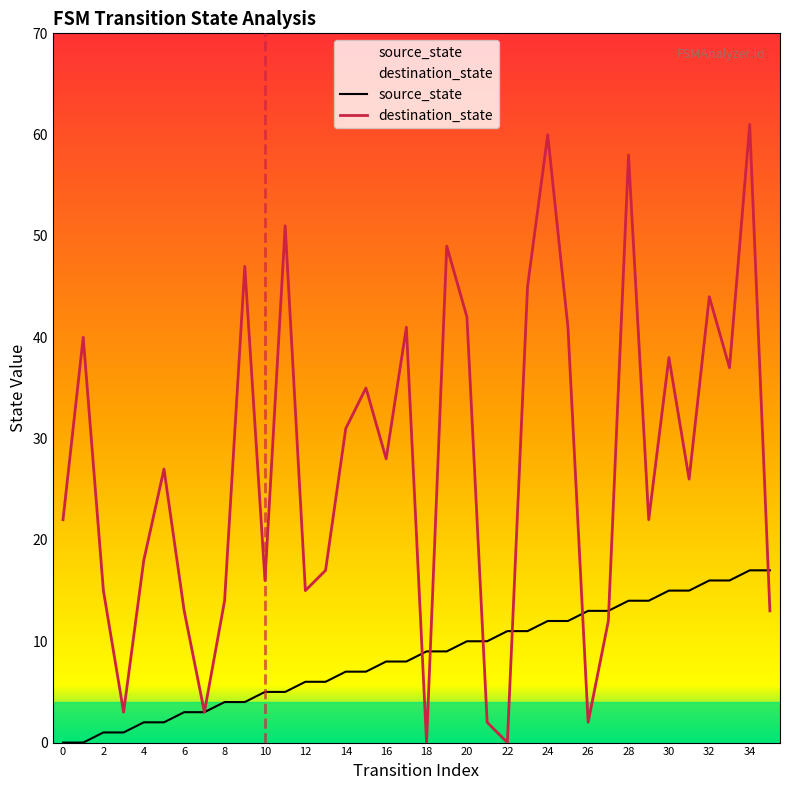

How many lines are shown in the chart?

2